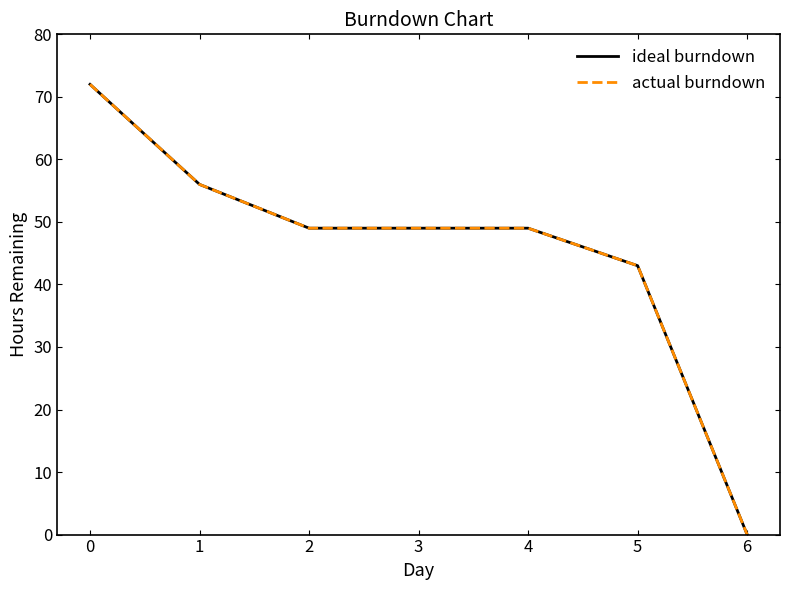

Is the value of actual burndown at 4 greater than the value of ideal burndown at 2?

No